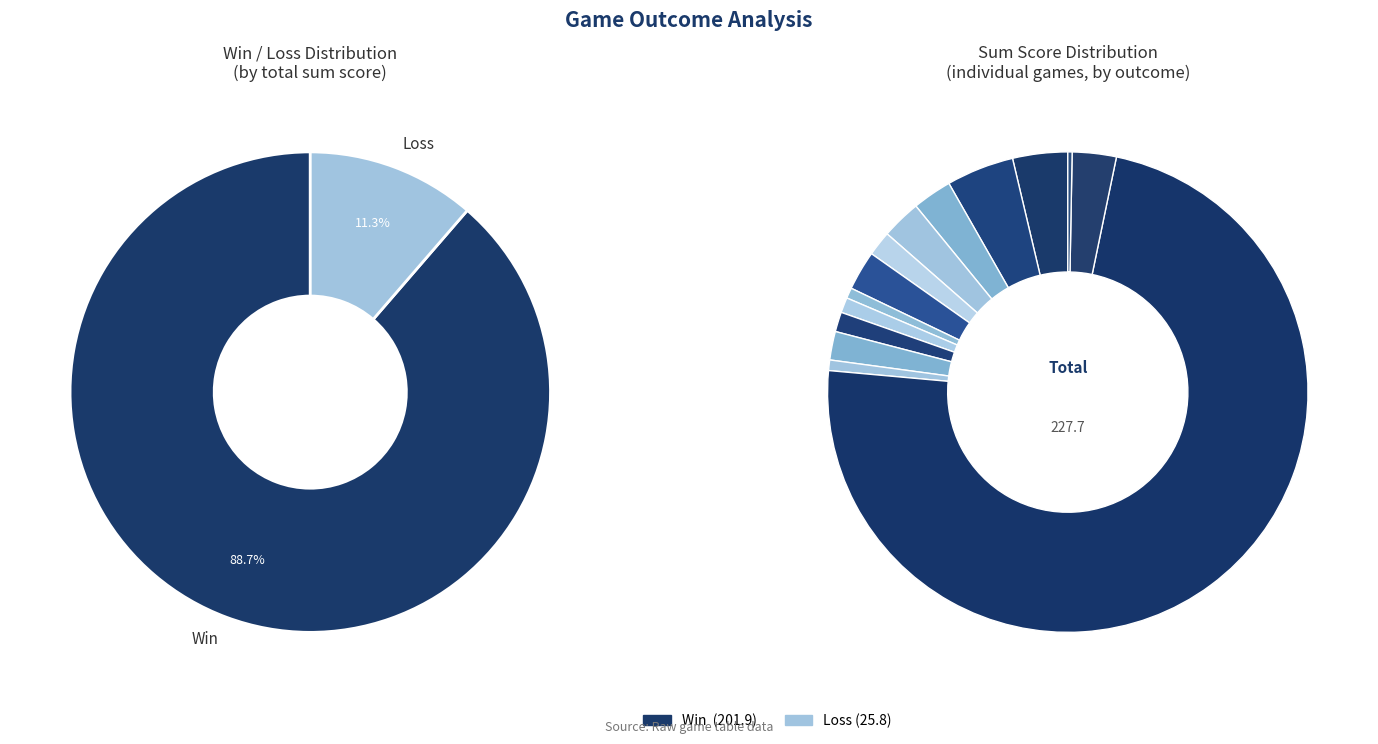

Is it true that 2023-04-07 is 80% of the pie?

False